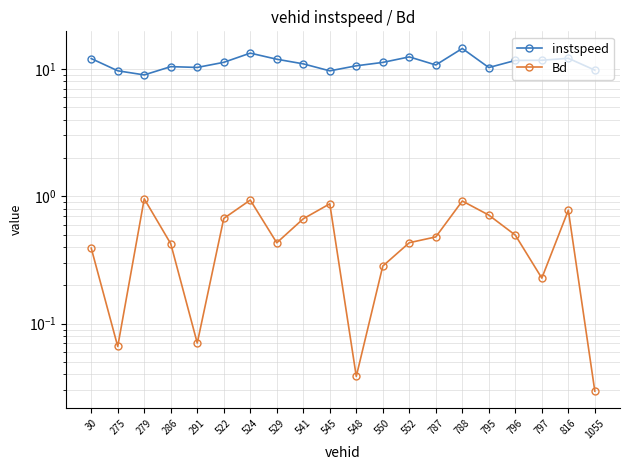

Does the chart have visible grid lines?

Yes